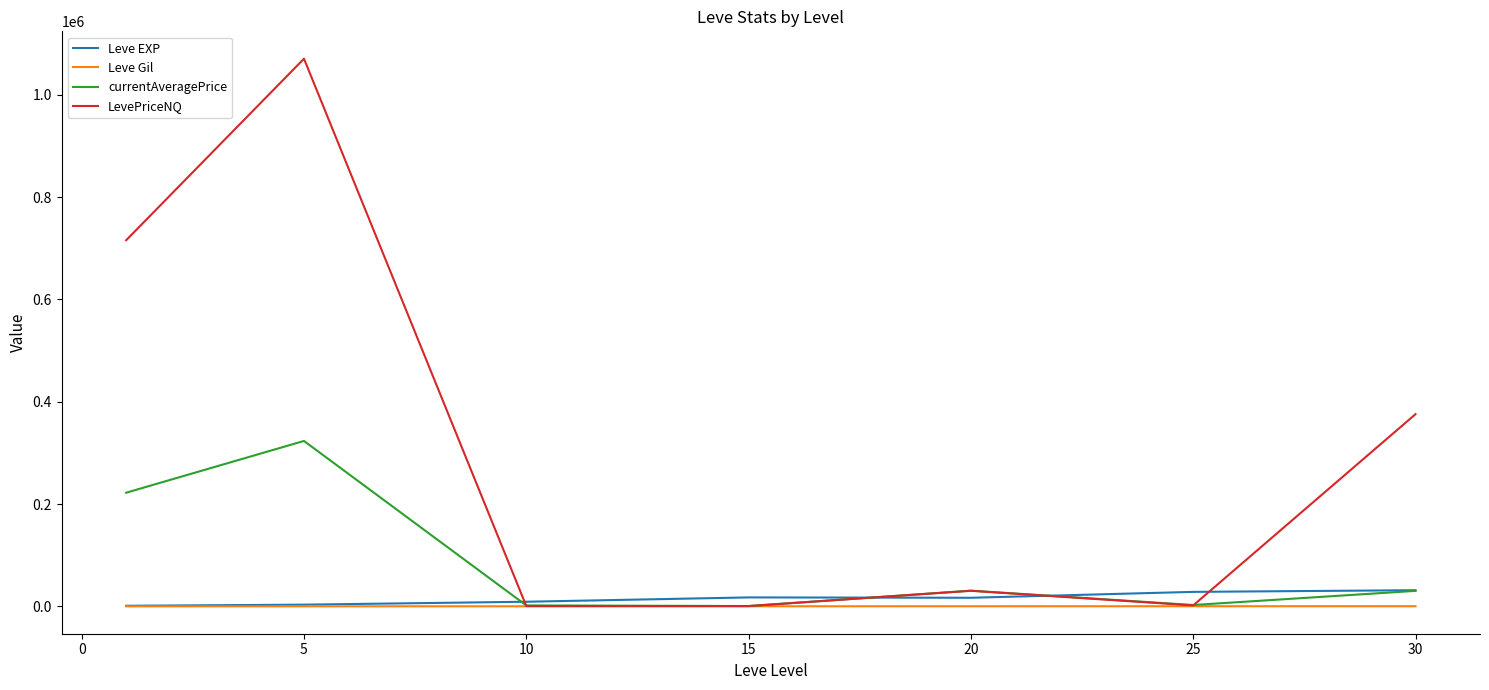

Which series has the widest spread of values?

LevePriceNQ